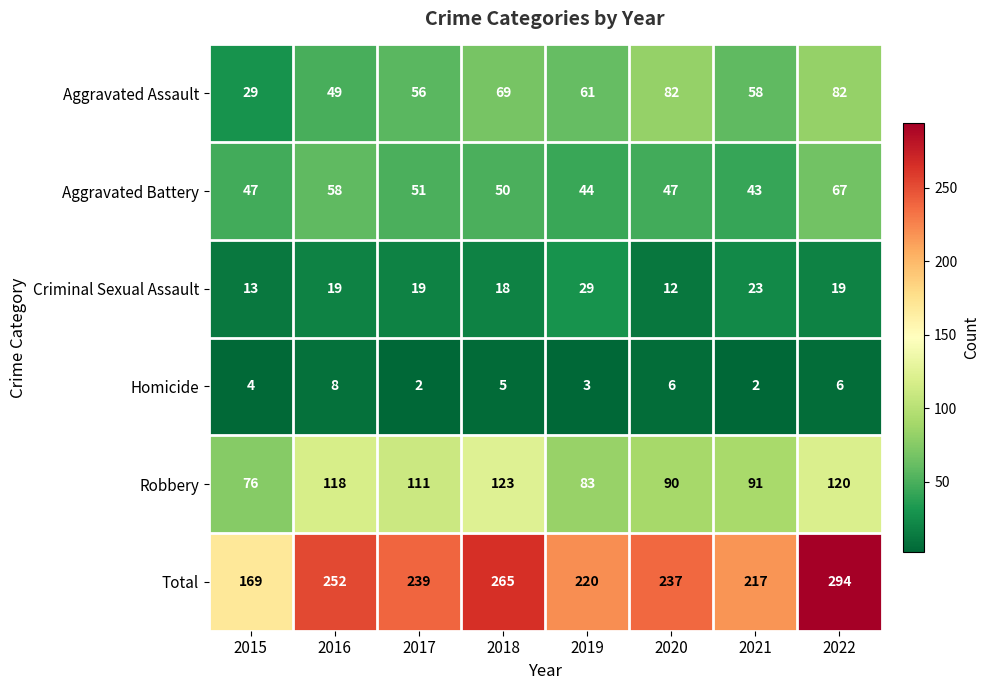

Which category has the highest value across all series?

2022